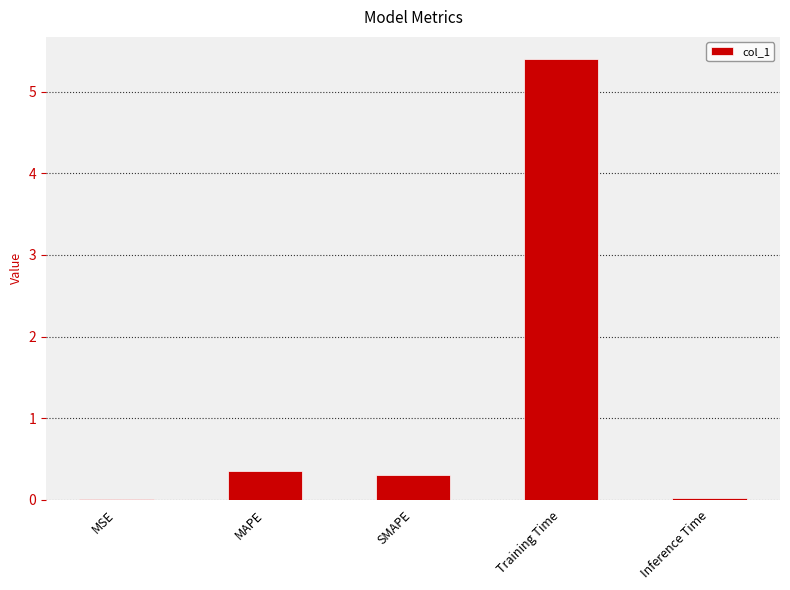

The chart shows a value of 0.0 at Inference Time. True or false?

True